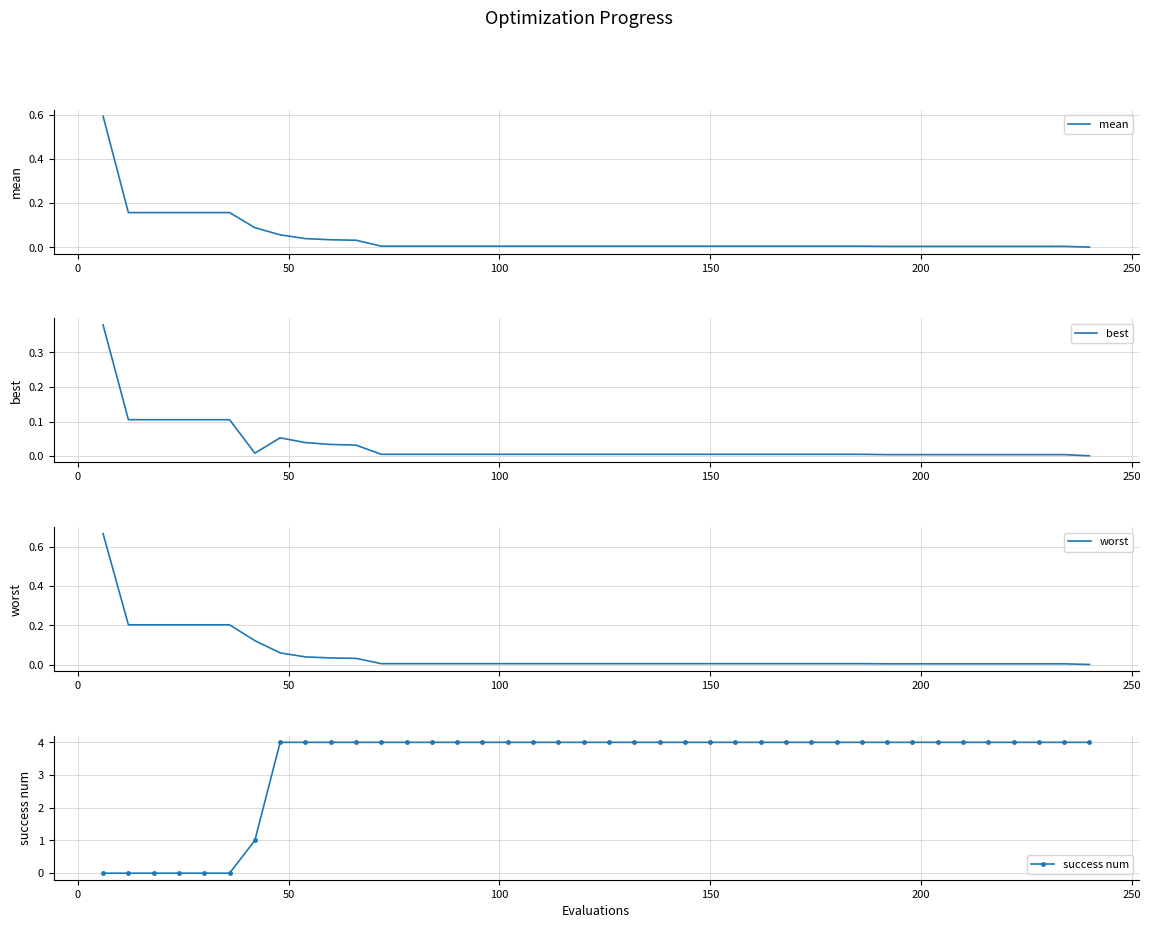

What are all the series names shown in the legend?

mean, best, worst, success num